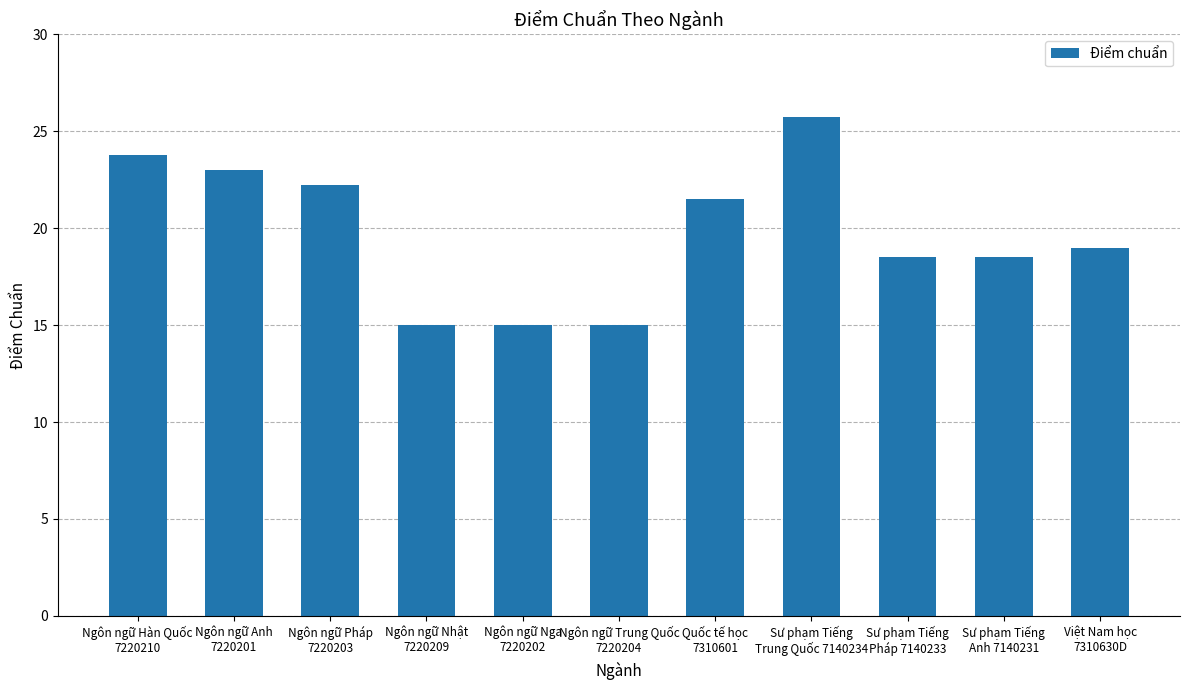

At which label is the value closest to 20?

Việt Nam học
7310630D